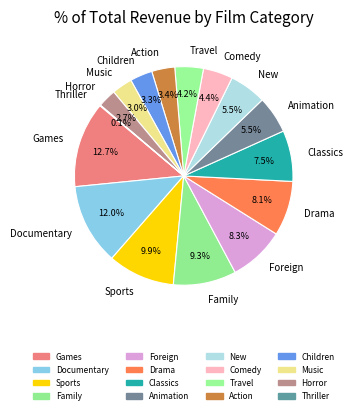

Which category has the biggest portion of the pie?

Games